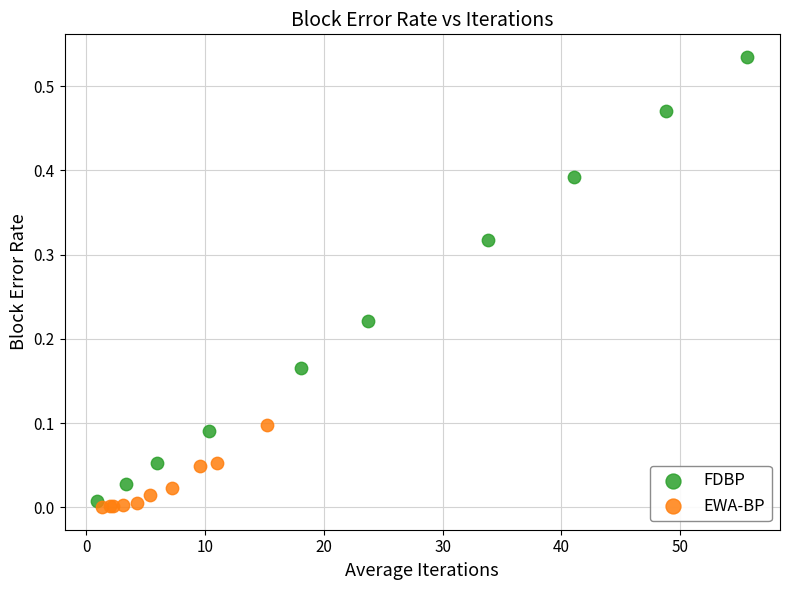

Which series has the largest Y range (max minus min)?

FDBP